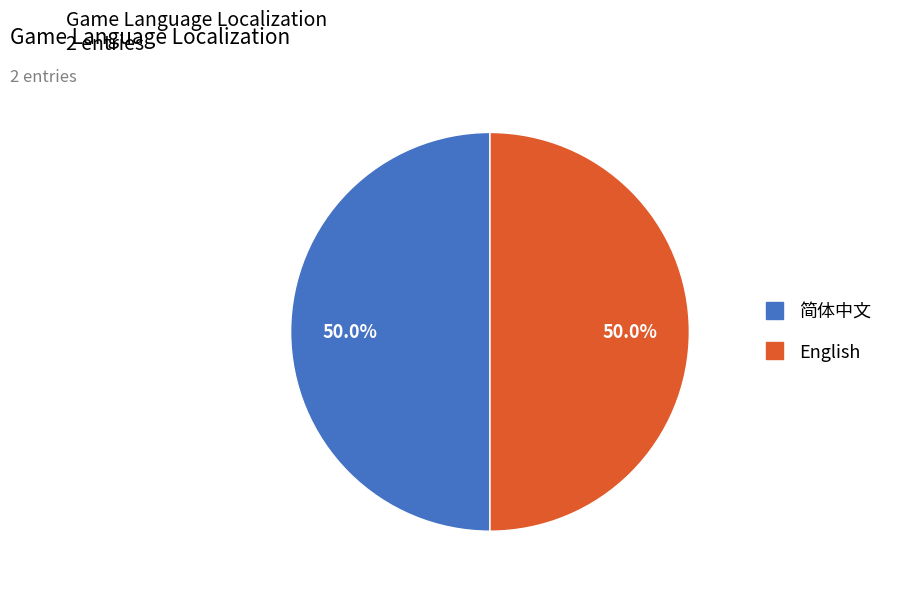

Combined, do 简体中文 and English account for over 50%?

Yes